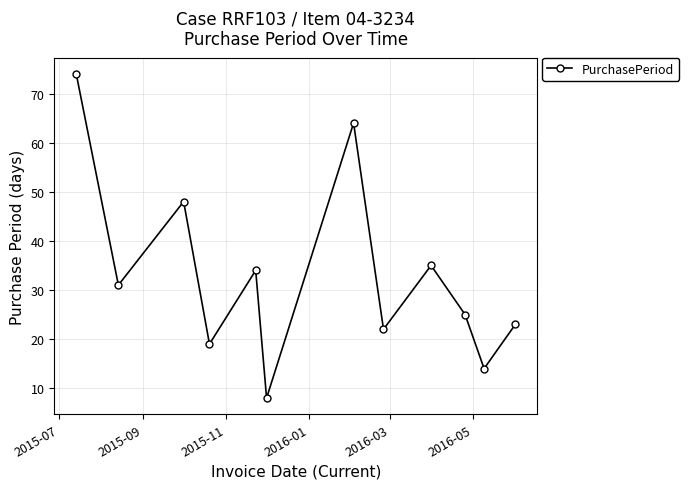

Is this an area chart (filled region under the line)?

No